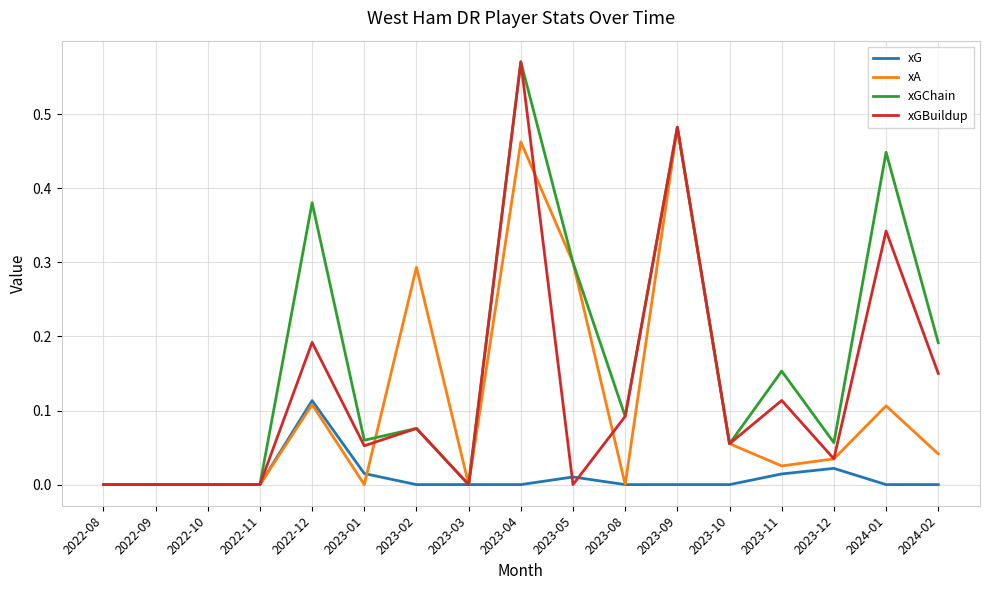

Which series has the largest total across all categories?

xGChain